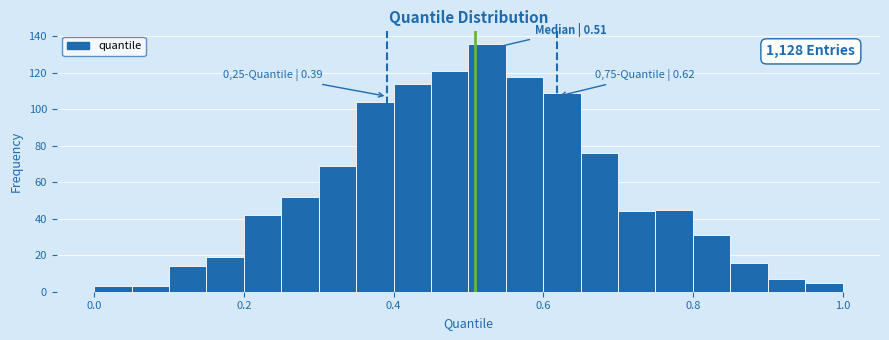

Around what value on the x-axis is the tallest bar? Give the approximate position of its centre, as read against the axis.

0.52